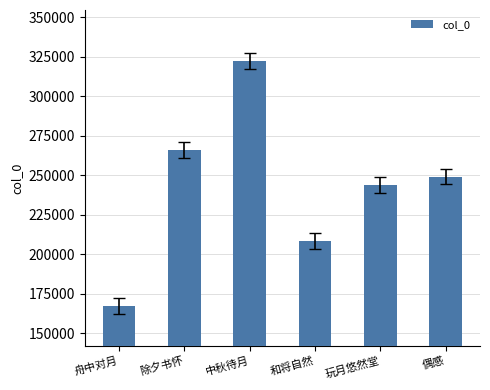

List the labels in order of value, smallest first.

舟中对月, 和将自然, 玩月悠然堂, 偶感, 除夕书怀, 中秋待月